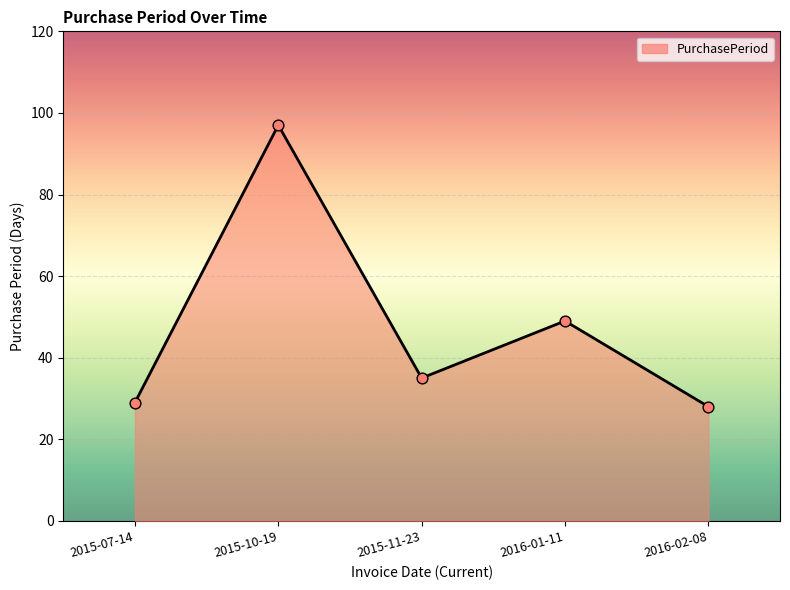

Between 2016-02-08 and 2016-01-11, which is larger?

2016-01-11